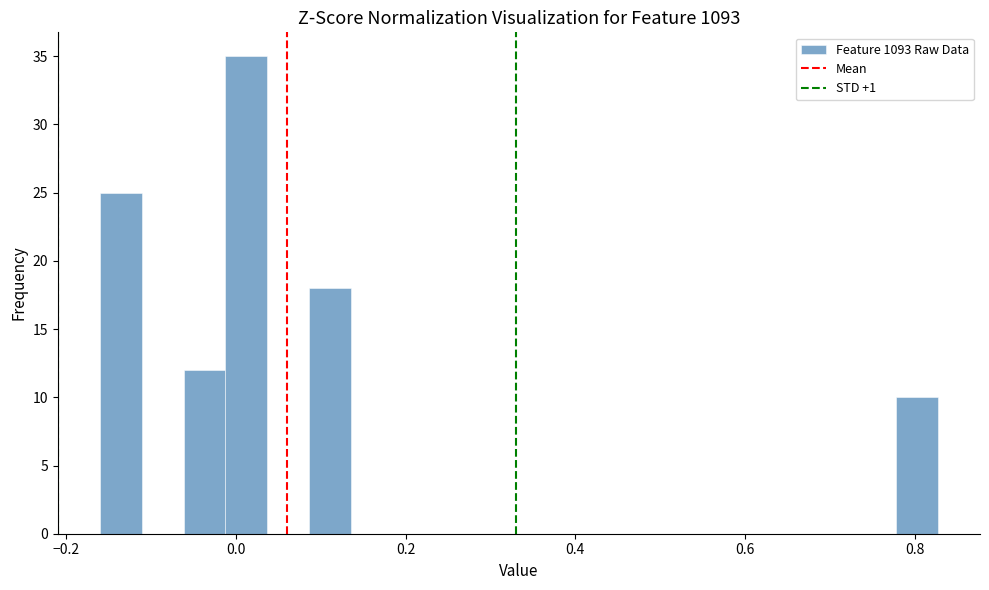

Around what value on the x-axis is the tallest bar? Give the approximate position of its centre, as read against the axis.

0.02